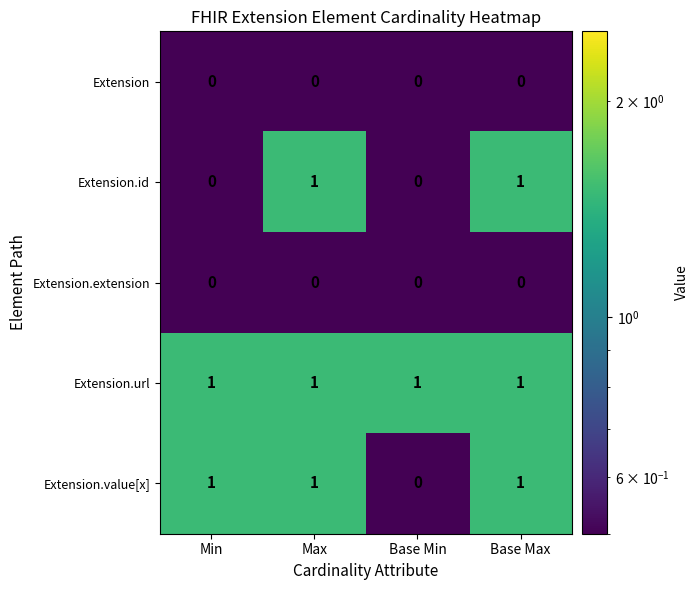

Reading left to right, transcribe all the data shown in this chart.

Extension: 0	0	0	0
Extension.id: 0	1	0	1
Extension.extension: 0	0	0	0
Extension.url: 1	1	1	1
Extension.value[x]: 1	1	0	1